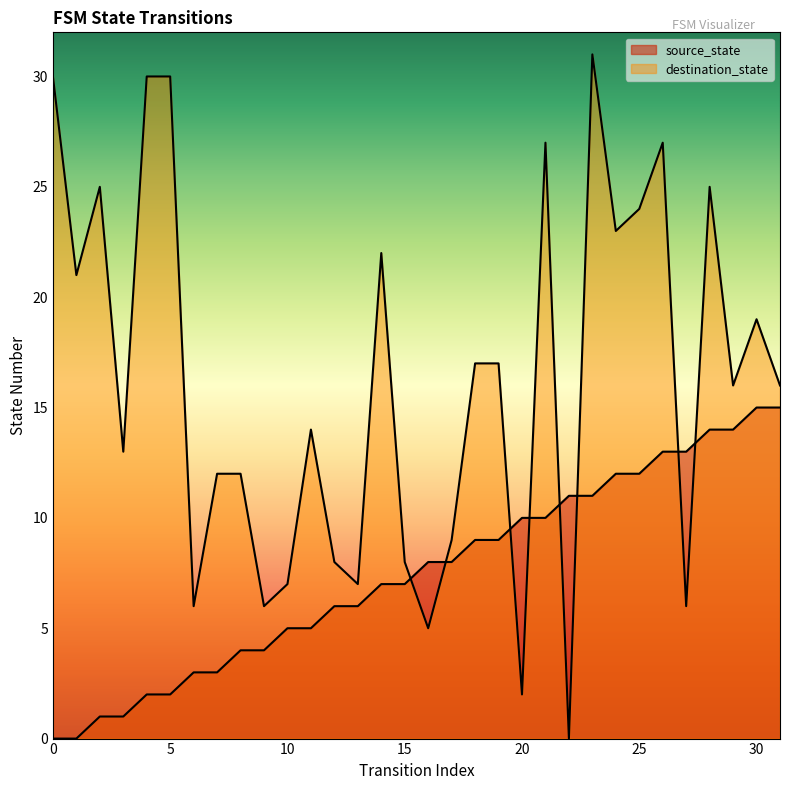

How many times do destination_state and source_state cross each other?

8